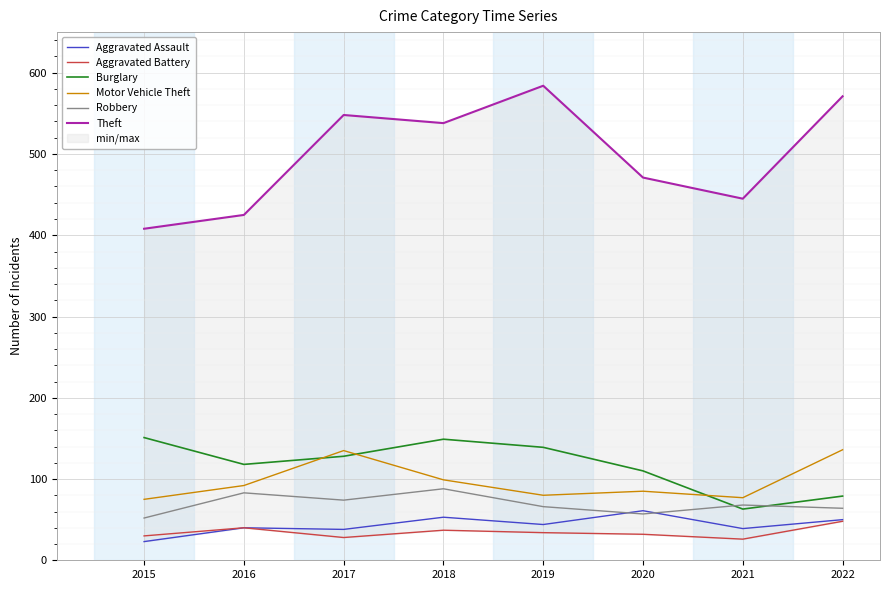

At 2015, list the series in order from largest to smallest.

Theft, Burglary, Motor Vehicle Theft, Robbery, Aggravated Battery, Aggravated Assault